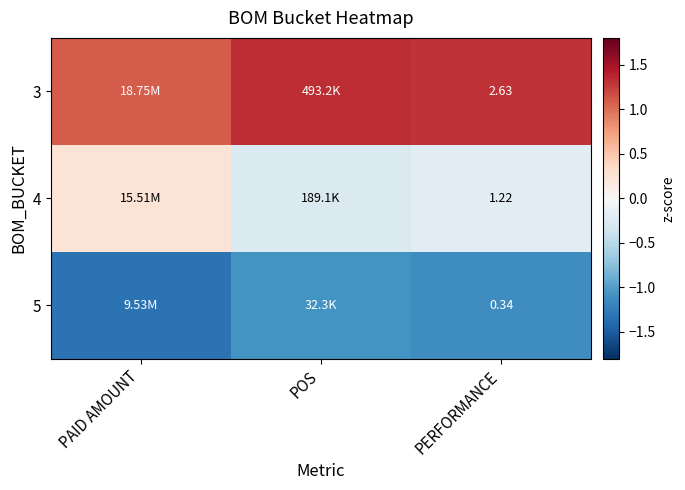

Is it true that 3 equals 1.3 at POS?

True